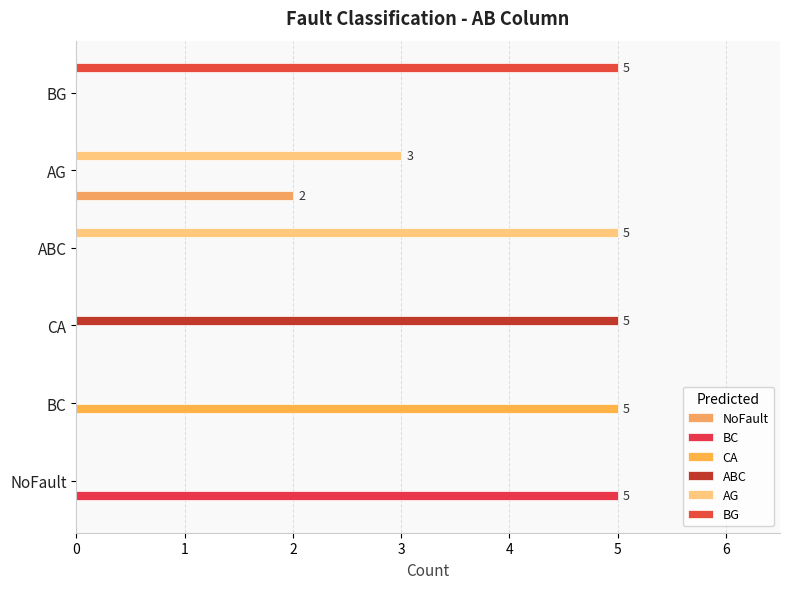

Count the number of categories in the chart.

6